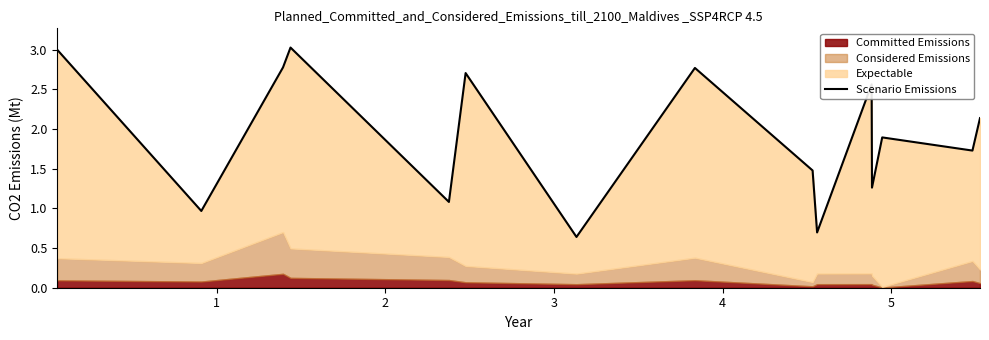

Does the chart display data point markers on the line(s)?

No